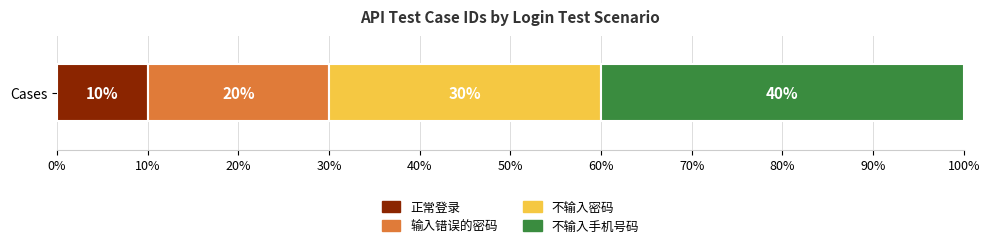

List the labels in order of 正常登录 value, smallest first.

Cases